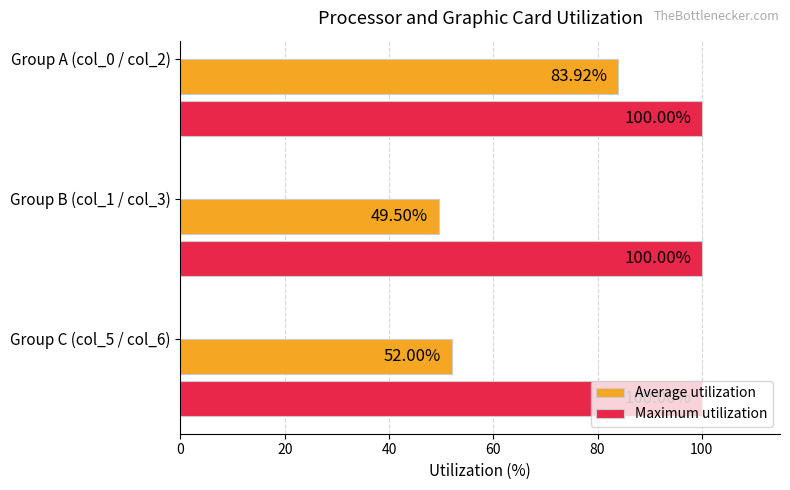

What is the average value of the Maximum utilization series?

100.0